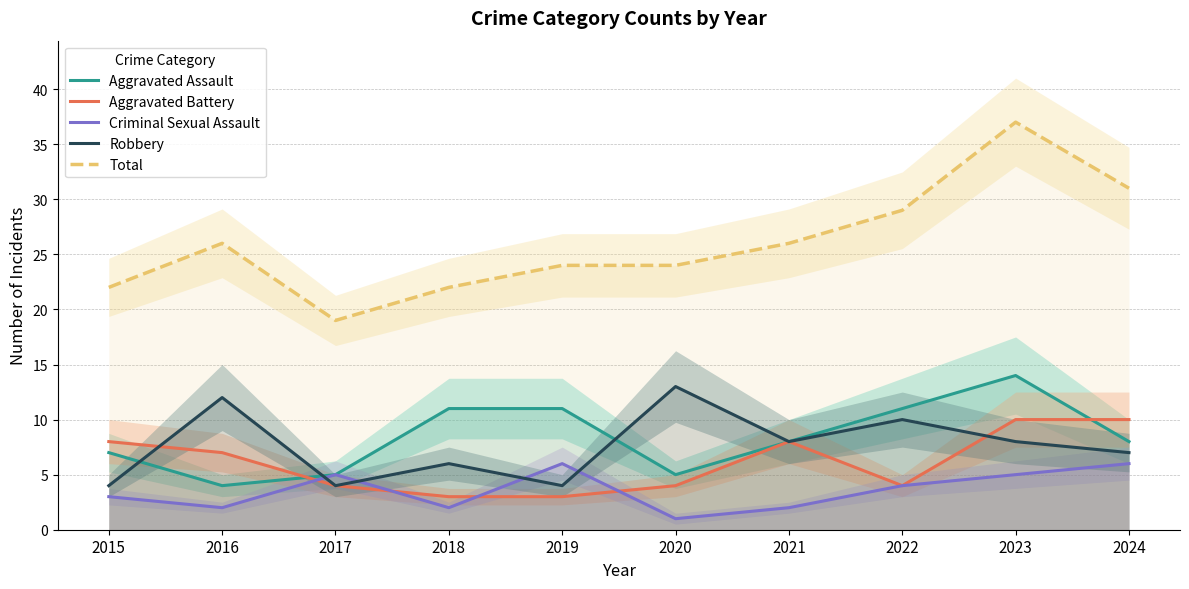

At which label does Aggravated Assault first exceed 8?

2018